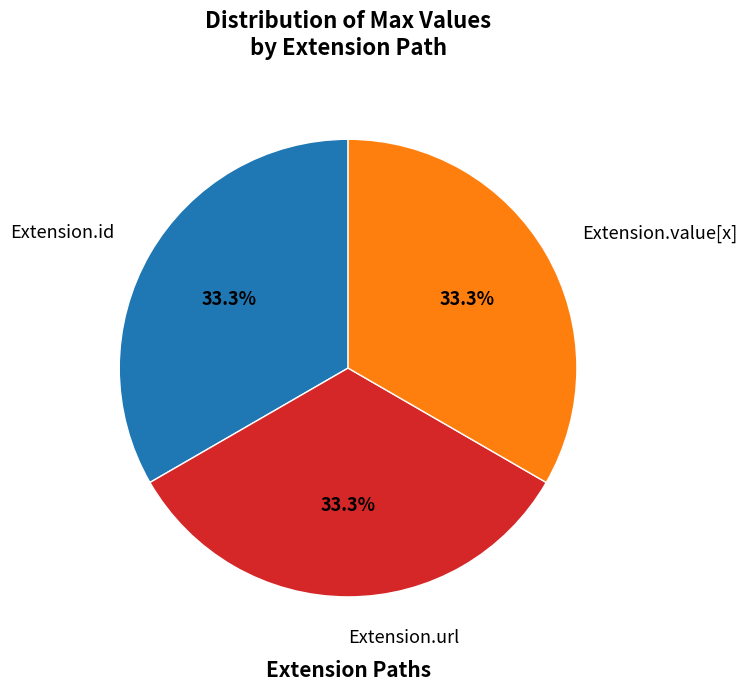

Does Extension.value[x] account for over 50% of the chart?

No